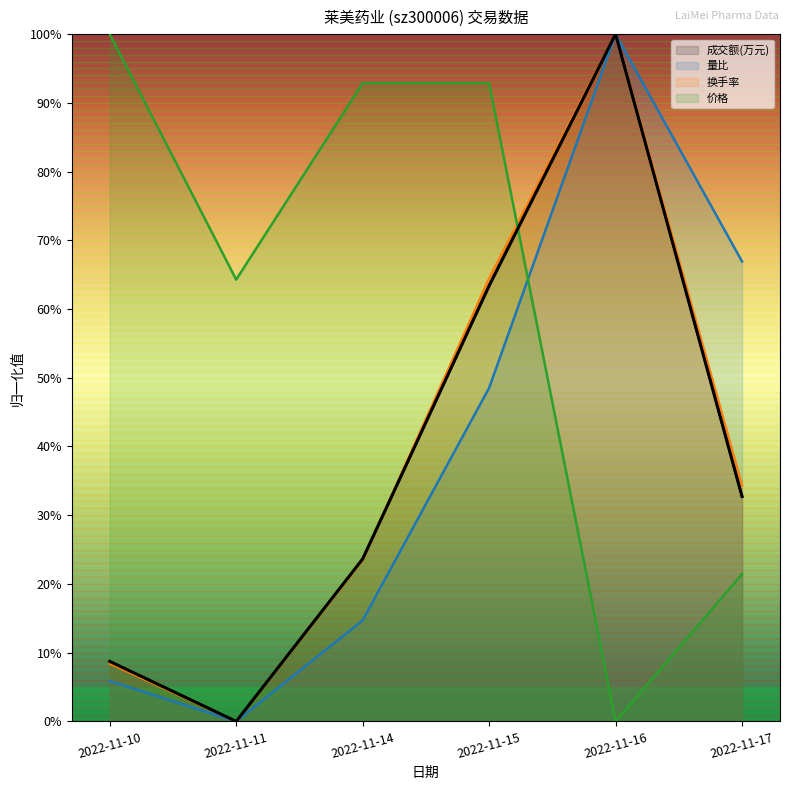

Which series has the largest range (max minus min)?

成交额(万元)